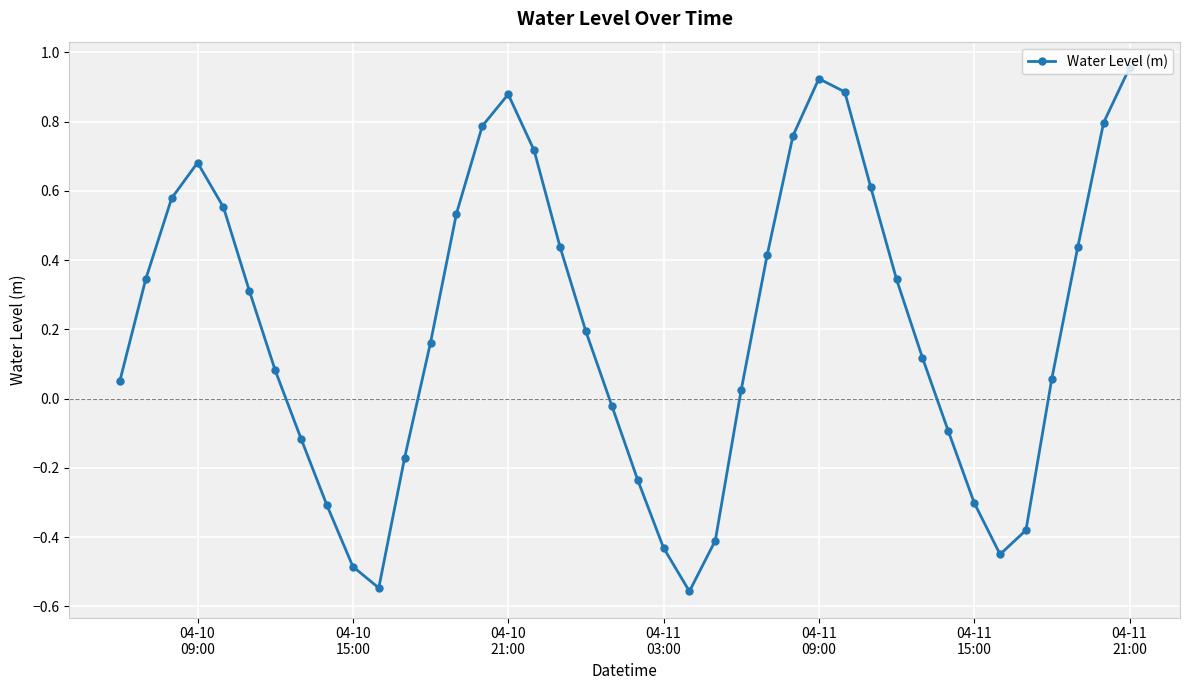

How many points are higher than both their immediate neighbors (excluding endpoints)?

3